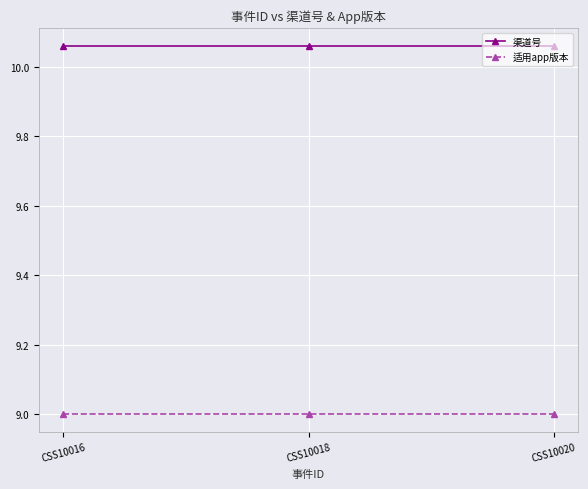

Does the chart have visible grid lines?

Yes